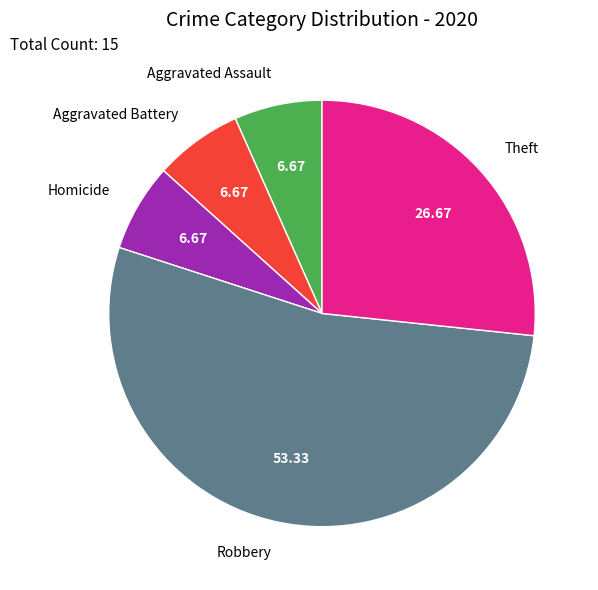

Which category has the biggest portion of the pie?

Robbery